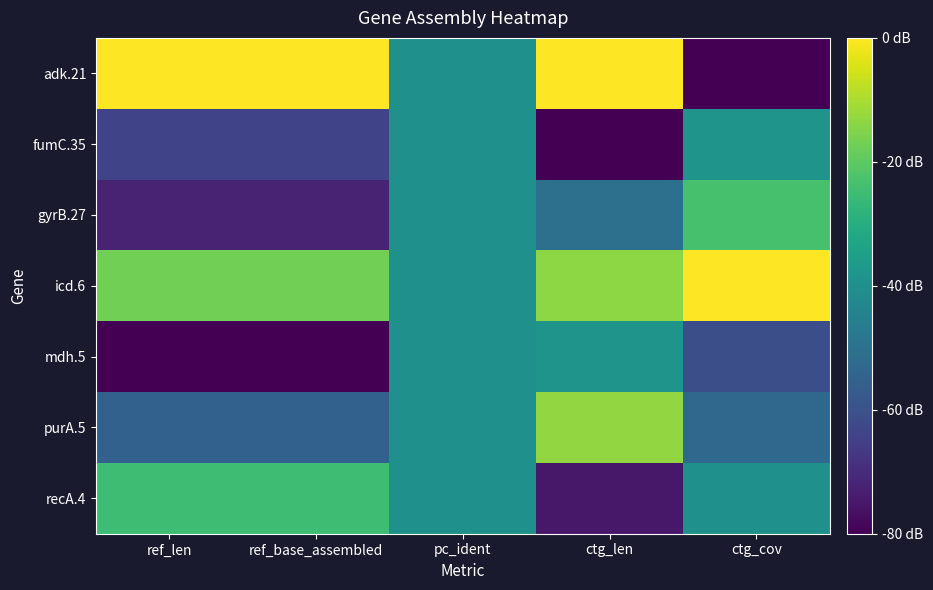

Reading left to right, extract all data points from this chart.

adk.21: ref_len=1.0	ref_base_assembled=1.0	pc_ident=0.5	ctg_len=1.0	ctg_cov=0.0
fumC.35: ref_len=0.2	ref_base_assembled=0.2	pc_ident=0.5	ctg_len=0.0	ctg_cov=0.5
gyrB.27: ref_len=0.1	ref_base_assembled=0.1	pc_ident=0.5	ctg_len=0.4	ctg_cov=0.7
icd.6: ref_len=0.8	ref_base_assembled=0.8	pc_ident=0.5	ctg_len=0.8	ctg_cov=1.0
mdh.5: ref_len=0.0	ref_base_assembled=0.0	pc_ident=0.5	ctg_len=0.5	ctg_cov=0.2
purA.5: ref_len=0.3	ref_base_assembled=0.3	pc_ident=0.5	ctg_len=0.8	ctg_cov=0.3
recA.4: ref_len=0.7	ref_base_assembled=0.7	pc_ident=0.5	ctg_len=0.1	ctg_cov=0.5